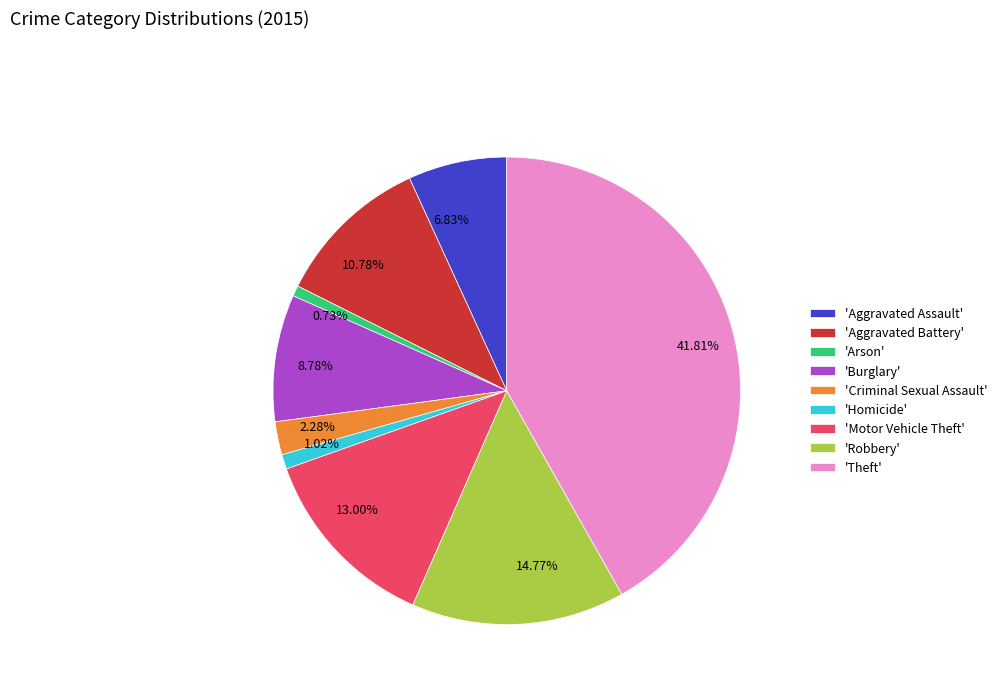

Is the sum of 13.00% and 0.73% greater than half?

No